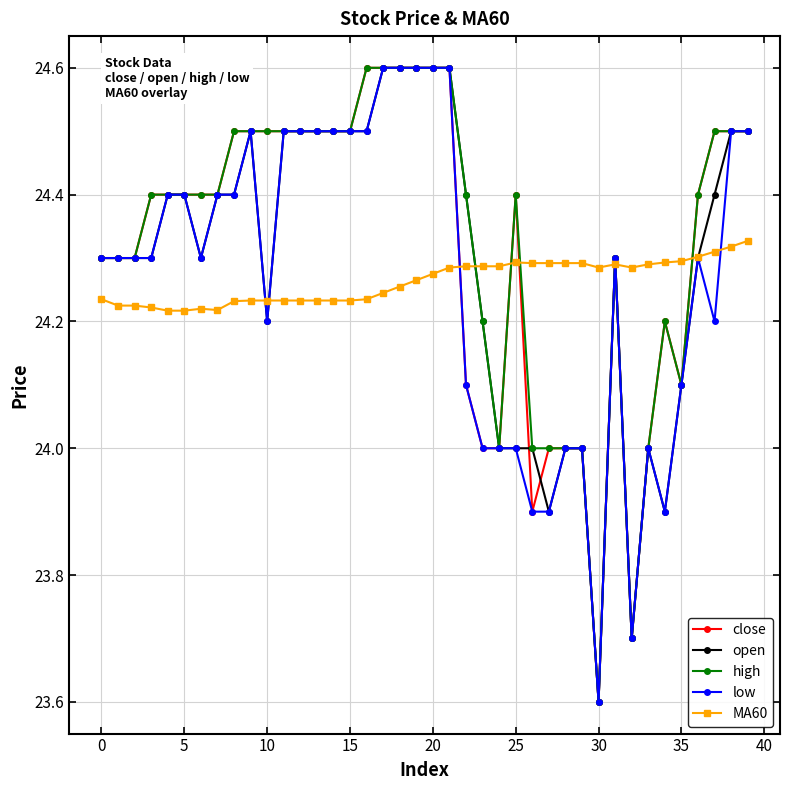

What is the minimum value shown in the chart?

23.6